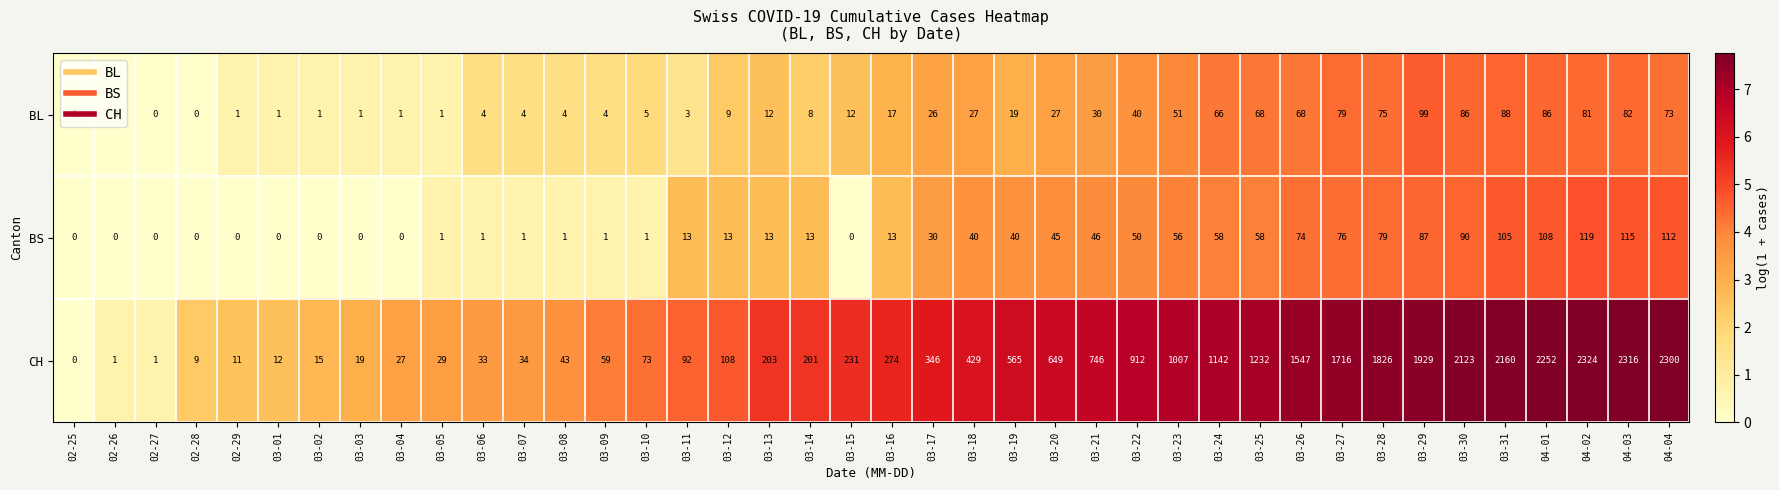

At how many categories does at least one series exceed 3?

37